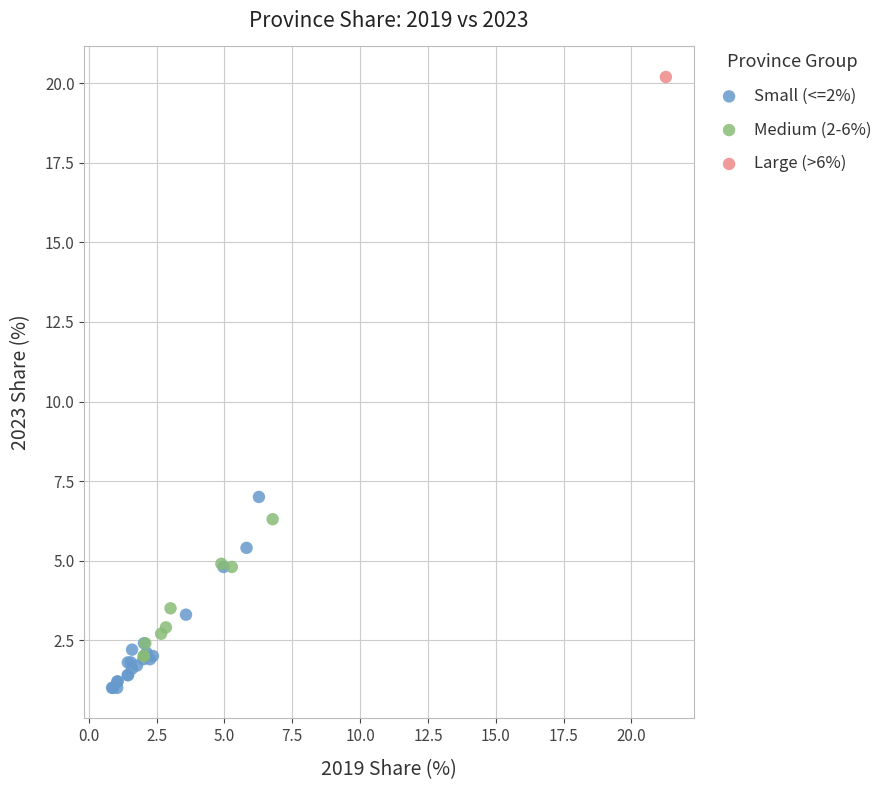

What are all the series names shown in the legend?

Small (<=2%), Medium (2-6%), Large (>6%)